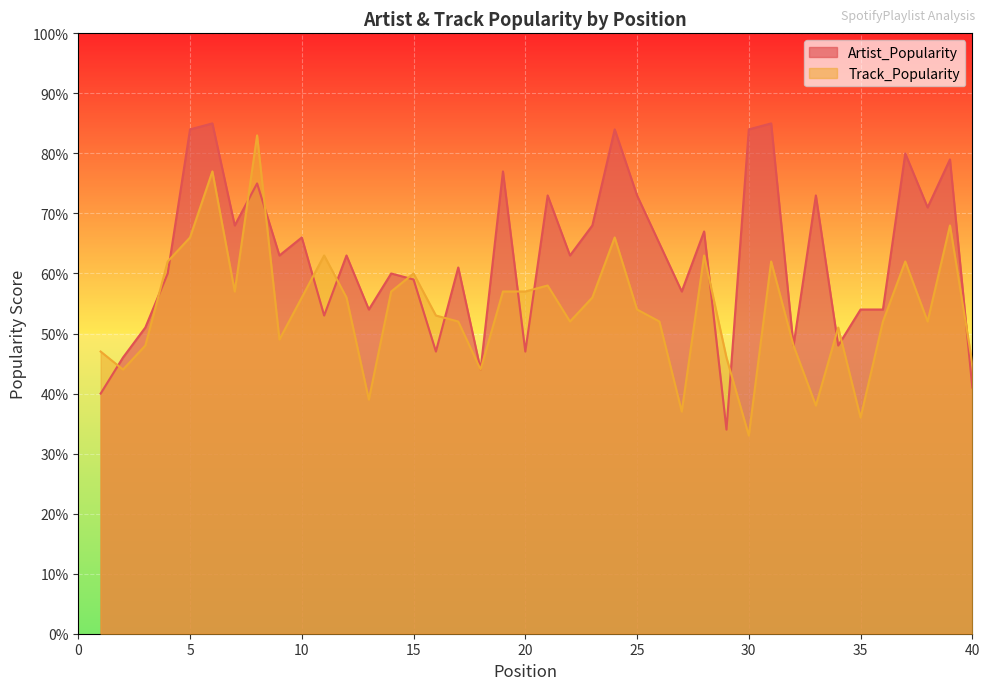

Does the chart display data point markers on the line(s)?

No